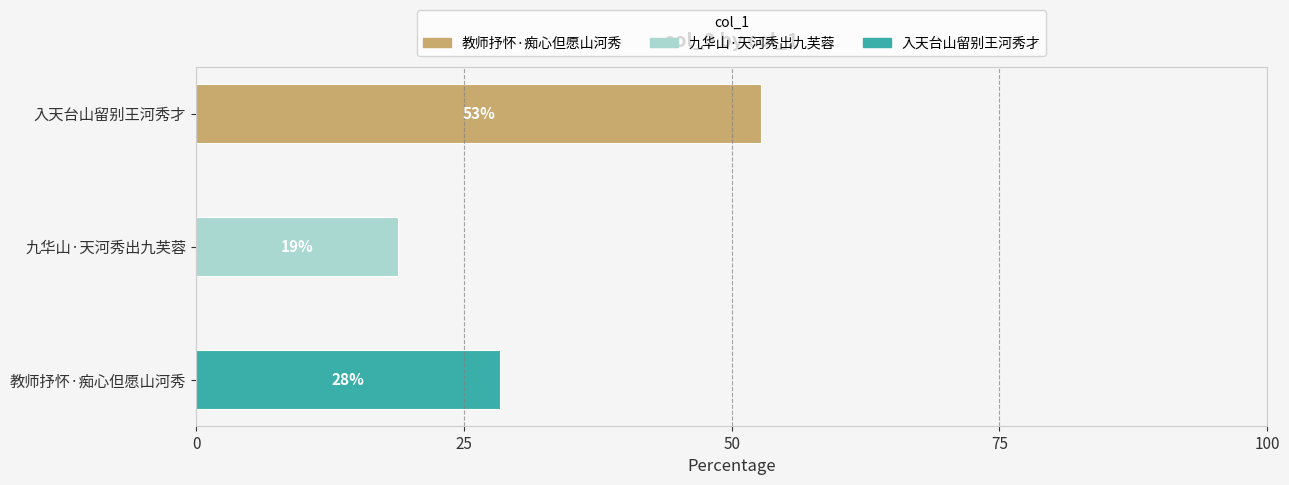

Are the bars horizontal?

Yes